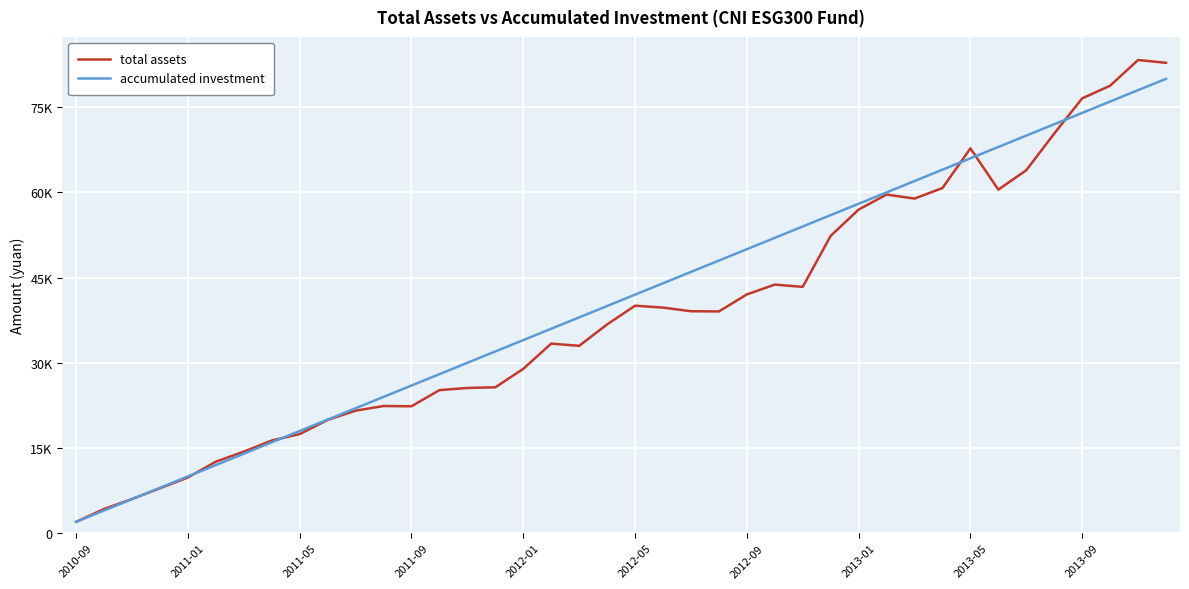

Reading left to right, list all the values displayed in this chart.

total assets: 2000.0	4270.6	6019.0	7908.7	9813.8	12594.6	14359.2	16322.1	17451.3	19942.4	21576.9	22392.4	22347.8	25190.6	25572.5	25685.6	28933.1	33381.7	32987.9	36761.4	40048.9	39720.3	39080.0	39042.9	42039.5	43768.8	43370.0	52348.7	56975.1	59626.3	58909.8	60766.0	67749.1	60487.5	63908.0	70366.6	76555.6	78788.8	83307.7	82813.6
accumulated investment: 2000.0	4000.0	6000.0	8000.0	10000.0	12000.0	14000.0	16000.0	18000.0	20000.0	22000.0	24000.0	26000.0	28000.0	30000.0	32000.0	34000.0	36000.0	38000.0	40000.0	42000.0	44000.0	46000.0	48000.0	50000.0	52000.0	54000.0	56000.0	58000.0	60000.0	62000.0	64000.0	66000.0	68000.0	70000.0	72000.0	74000.0	76000.0	78000.0	80000.0